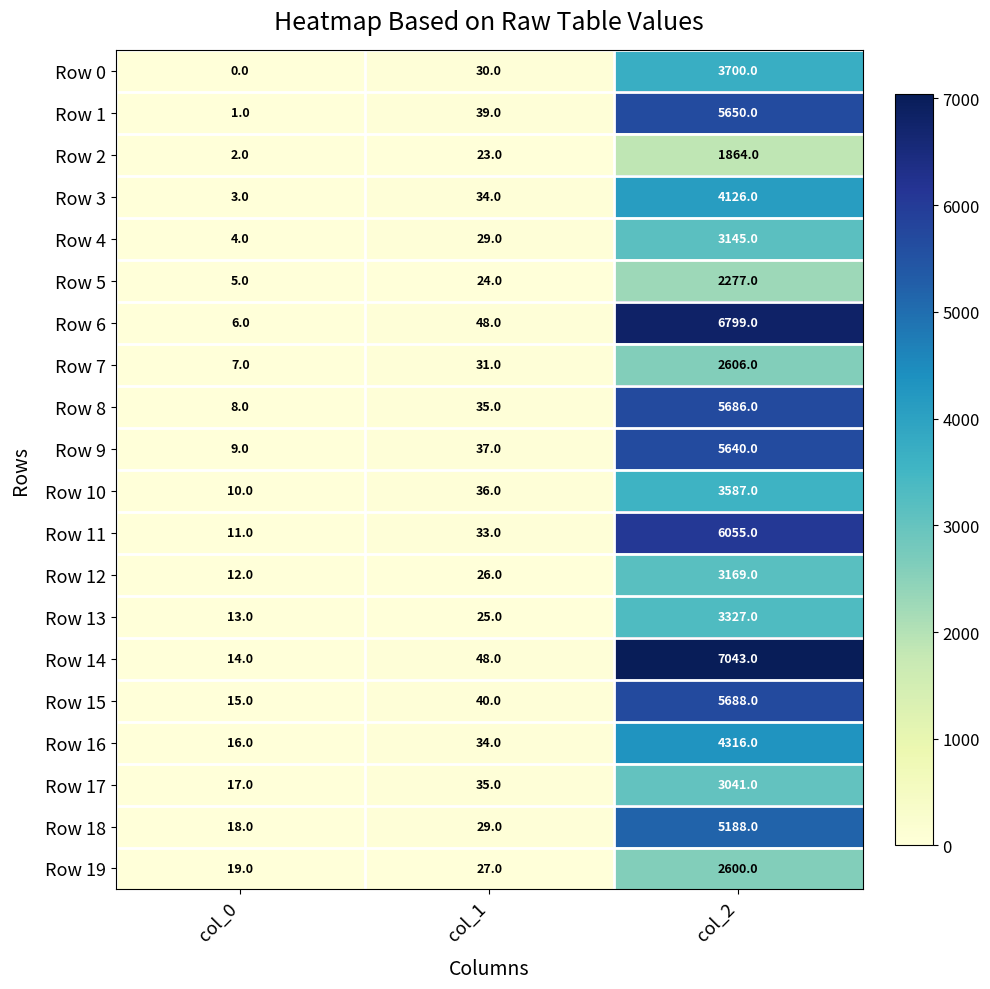

Rank the series at col_2 from lowest to highest value.

Row 2, Row 5, Row 19, Row 7, Row 17, Row 4, Row 12, Row 13, Row 10, Row 0, Row 3, Row 16, Row 18, Row 9, Row 1, Row 8, Row 15, Row 11, Row 6, Row 14